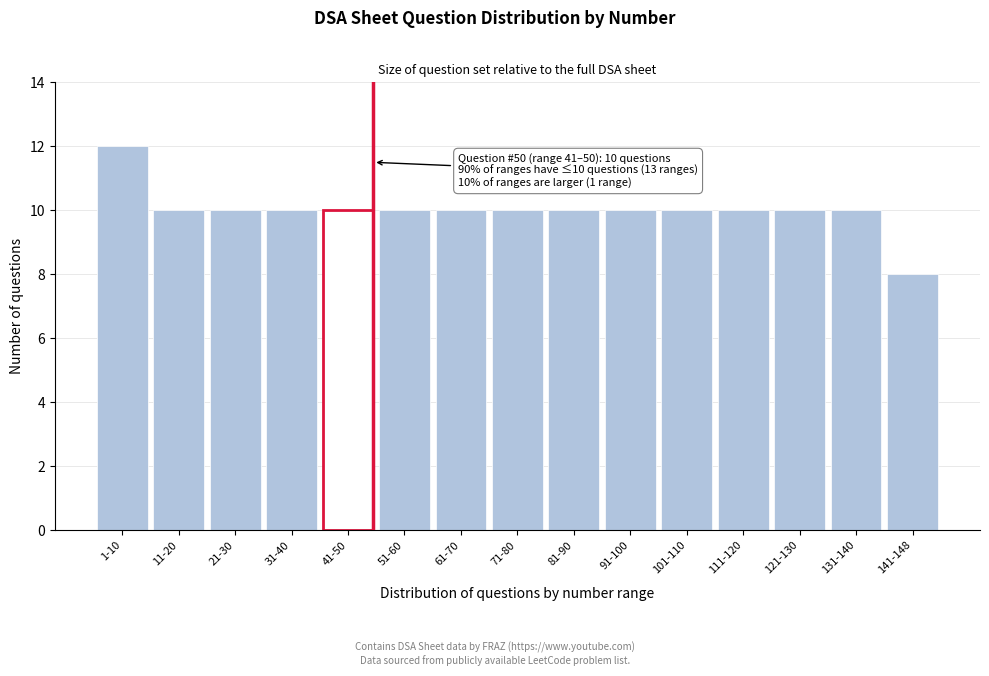

Reading left to right, what are all the values shown in this chart?

1-10=12	11-20=10	21-30=10	31-40=10	41-50=10	51-60=10	61-70=10	71-80=10	81-90=10	91-100=10	101-110=10	111-120=10	121-130=10	131-140=10	141-148=8